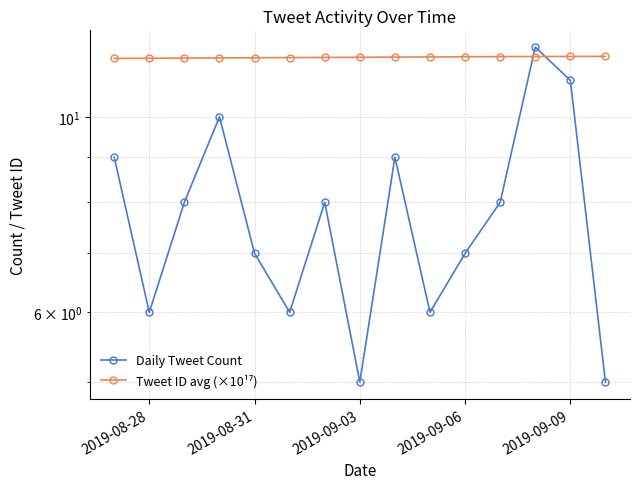

The Tweet ID avg (×10¹⁷) series shows 19.0 at 12. True or false?

False